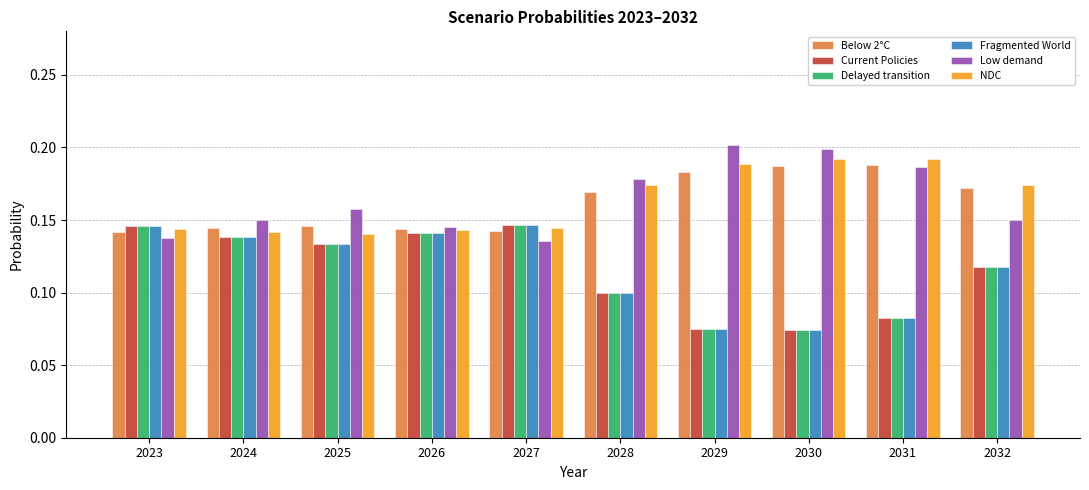

The Delayed transition series shows 0.2 at 2032. True or false?

False